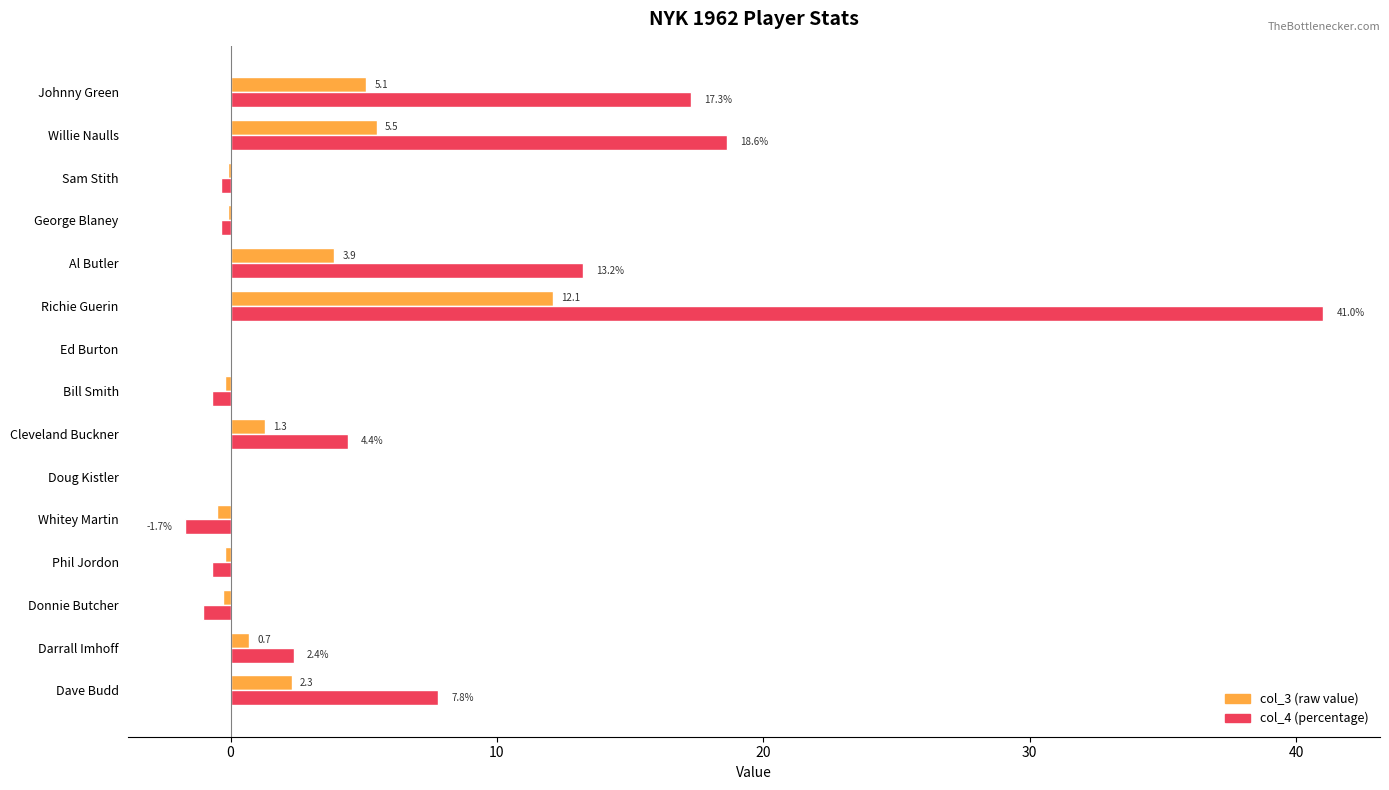

What is the total value across all series at Donnie Butcher?

-1.3